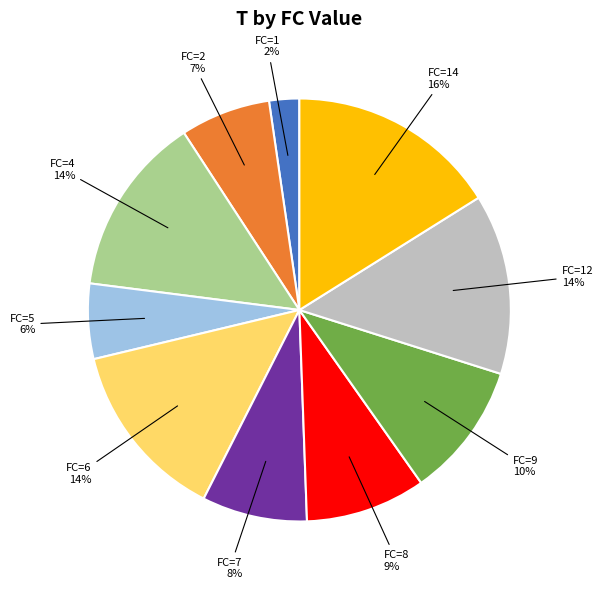

To the nearest percent, what portion does FC=4 represent?

14%